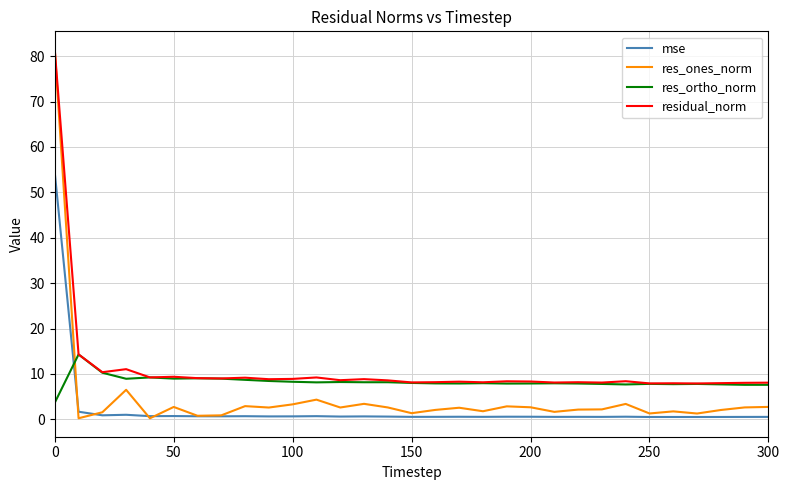

Which series has the largest range (max minus min)?

res_ones_norm